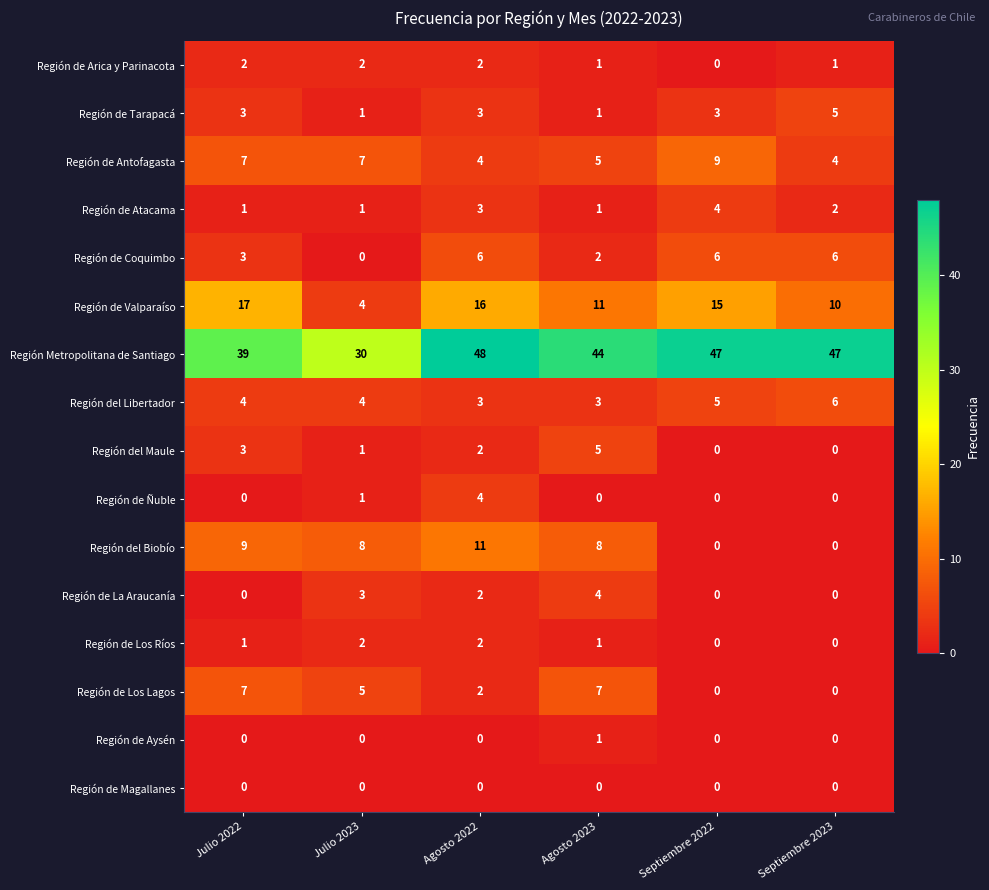

At which label does Región Metropolitana de Santiago reach its peak?

Agosto 2022